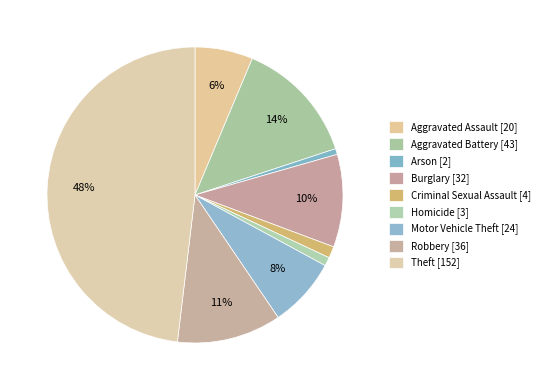

To the nearest percent, what percentage of the pie is Motor Vehicle Theft?

8%